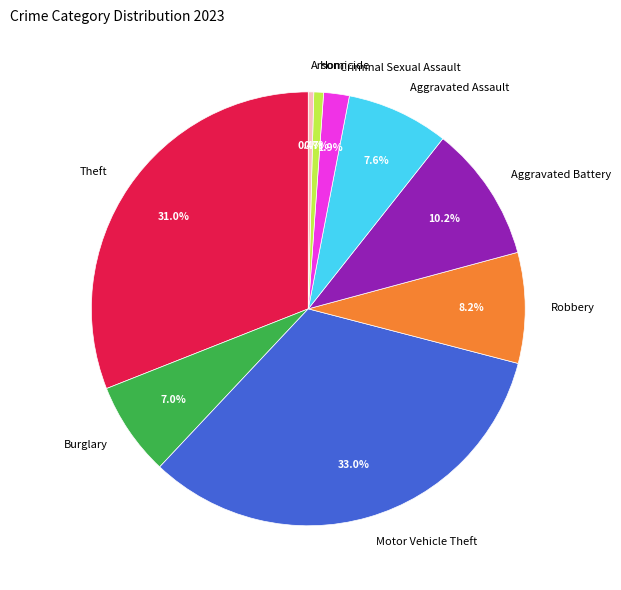

True or false: Aggravated Assault accounts for 13% of the total.

False